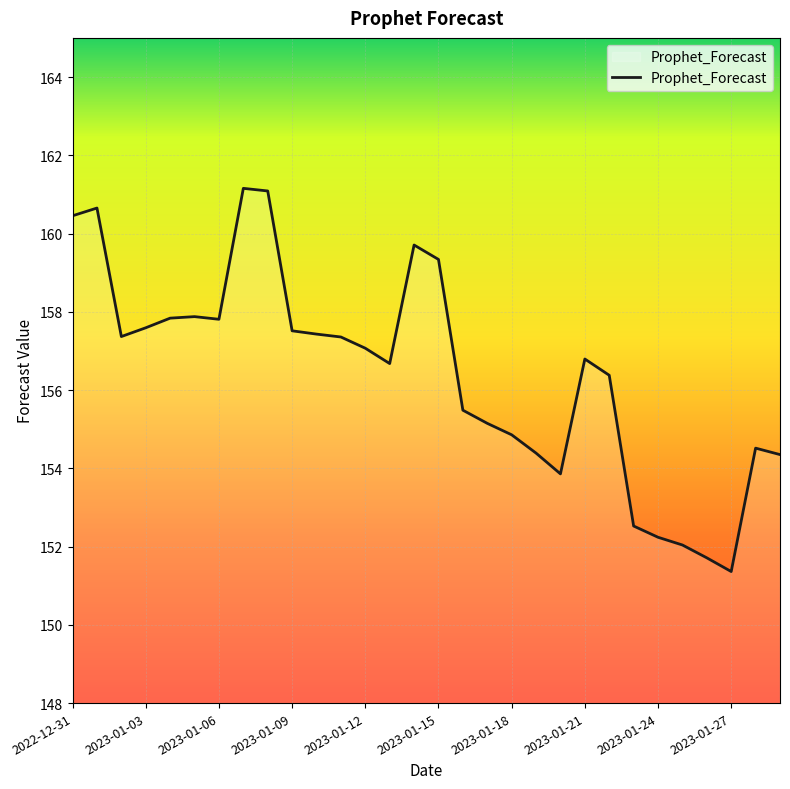

What is the smallest value displayed?

151.4